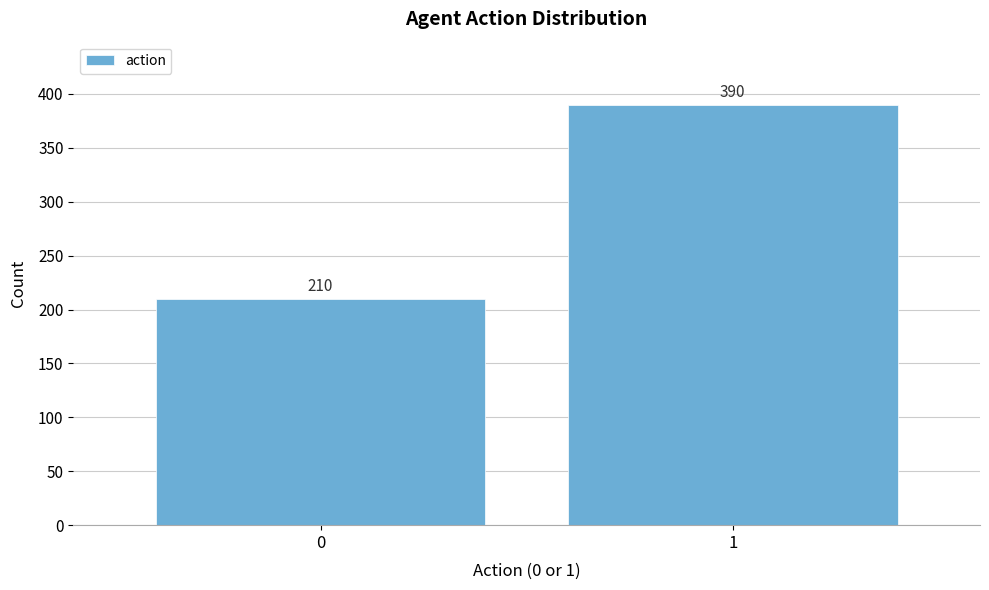

Reading left to right, extract all data points from this chart.

210	390